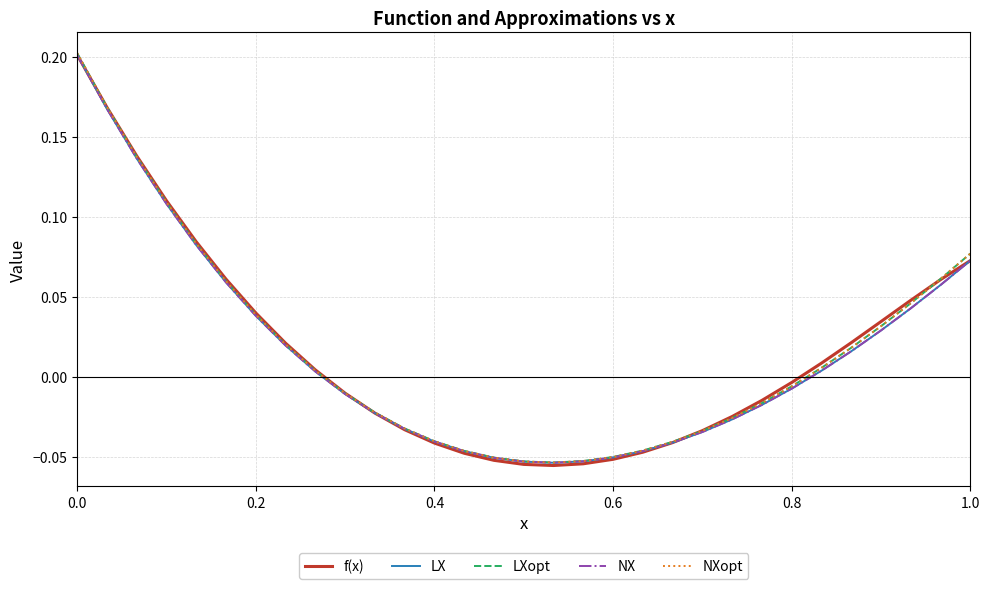

Is this an area chart (filled region under the line)?

No